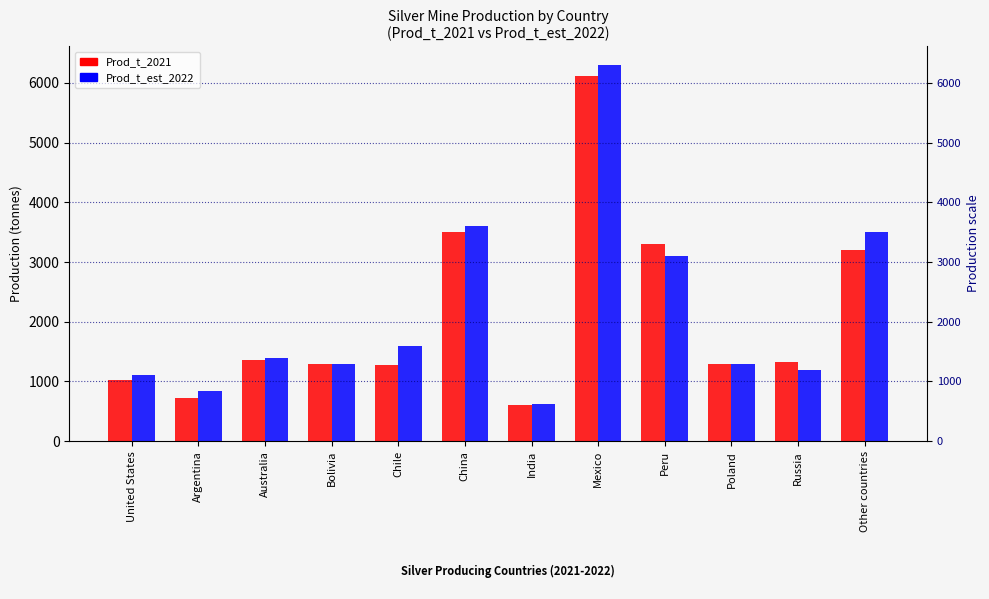

How many groups of bars are there?

12